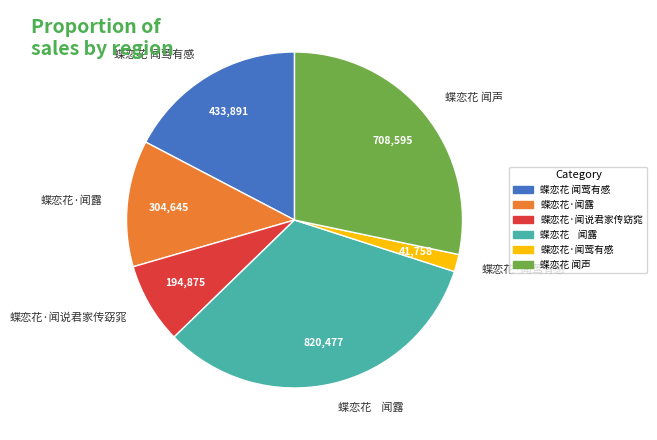

How many slices are in this pie chart?

6